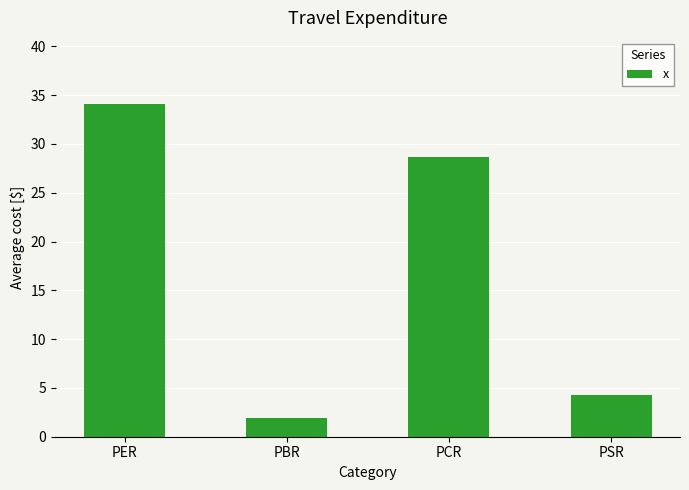

Rank the categories by value from lowest to highest.

PBR, PSR, PCR, PER